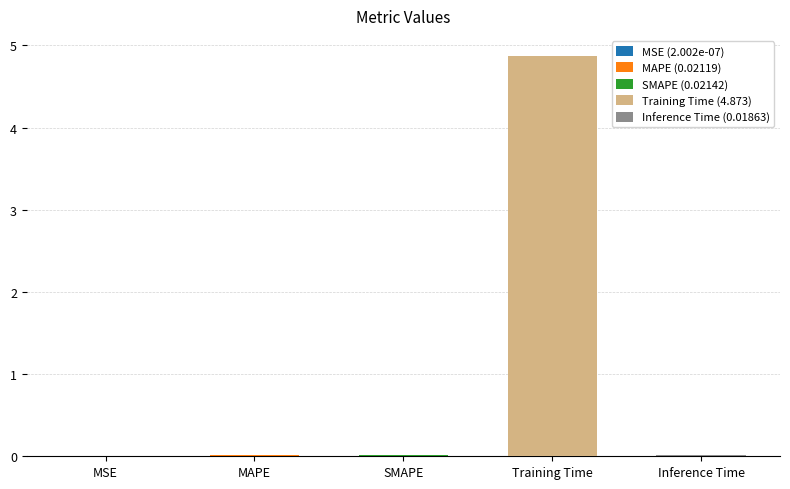

The value at MSE is 0.0. True or false?

True